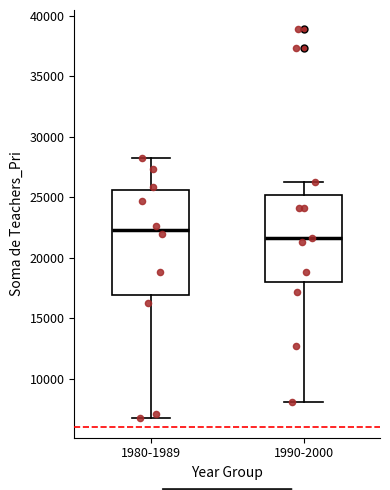

Where does the upper whisker of the box for 1990-2000 end on the y-axis? The values are not printed on the chart, so give them approximately, as read against the axis.

26000